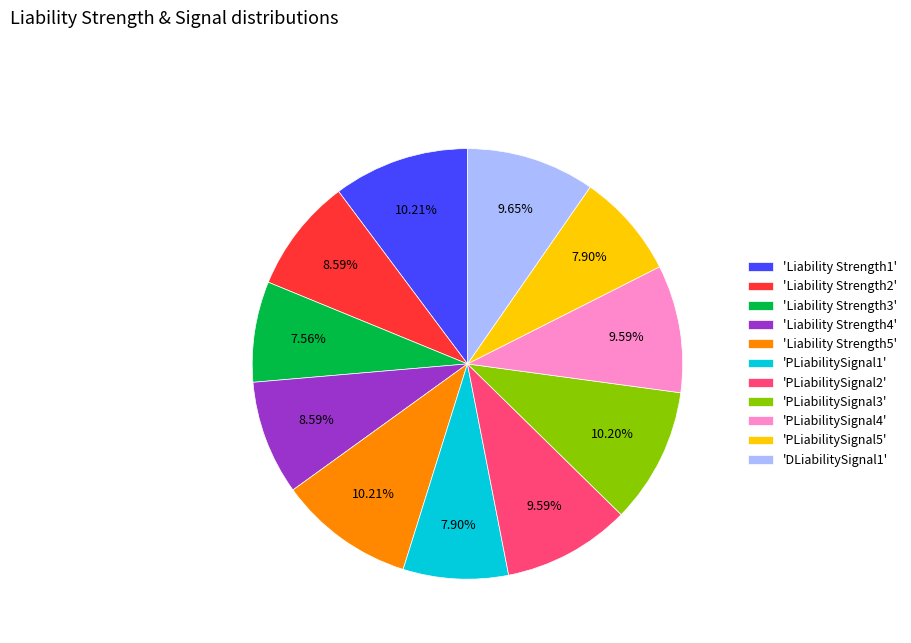

Do 'Liability Strength1' and 'PLiabilitySignal4' together represent more than half of the pie?

No